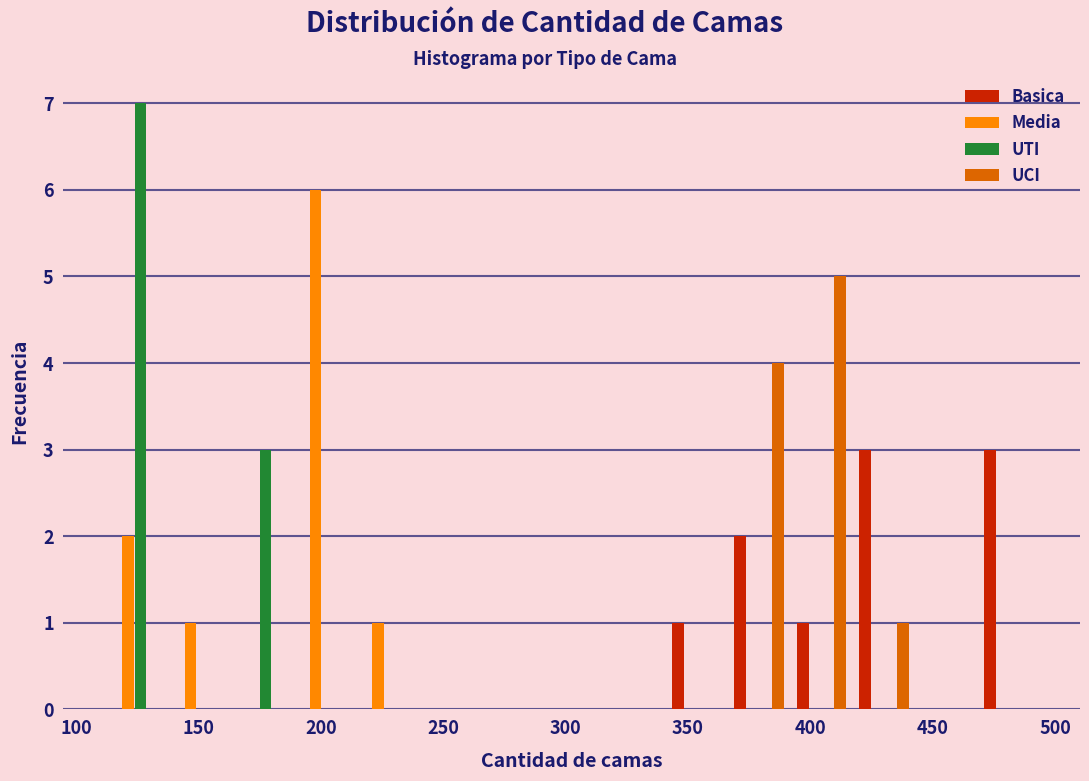

In the UTI series, which range on the x-axis has the tallest bar?

110 to 135